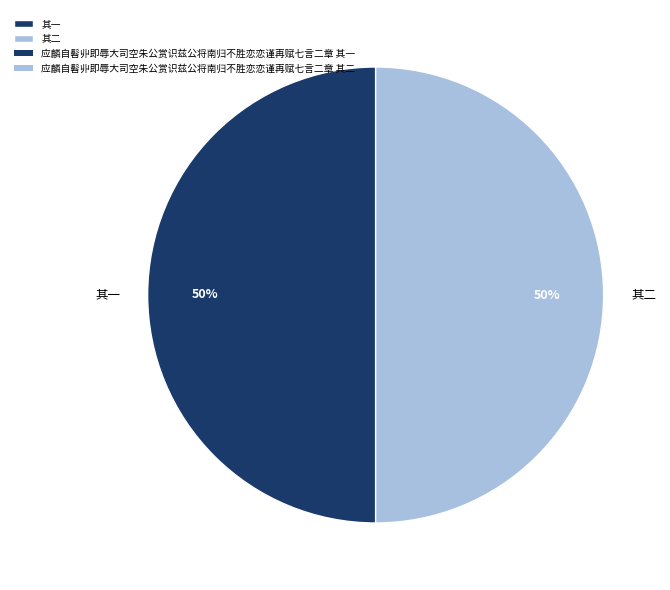

True or false: 其一 accounts for 56% of the total.

False